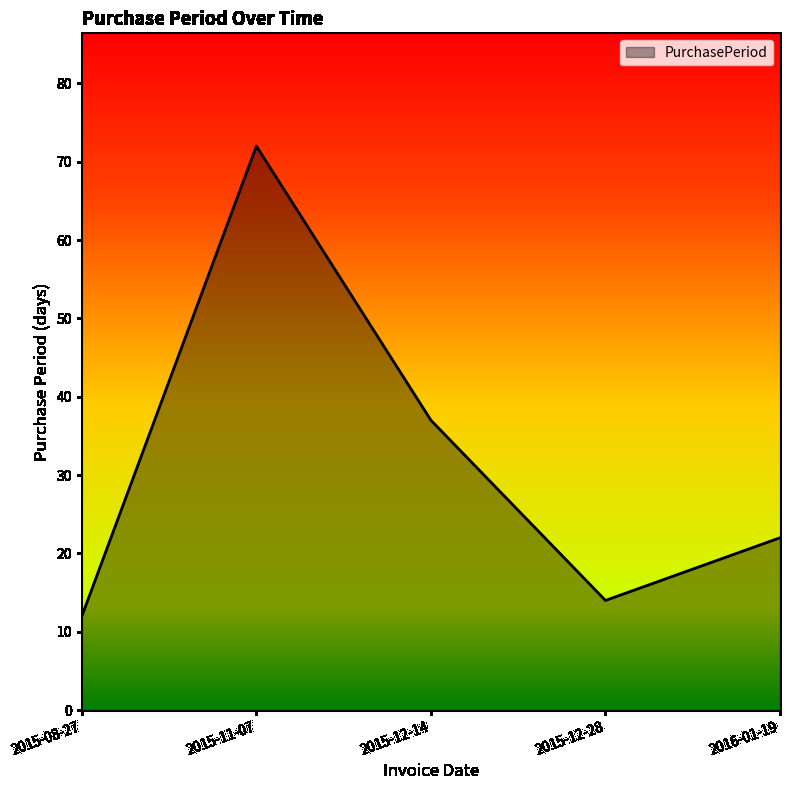

What is the sum of all values?

157